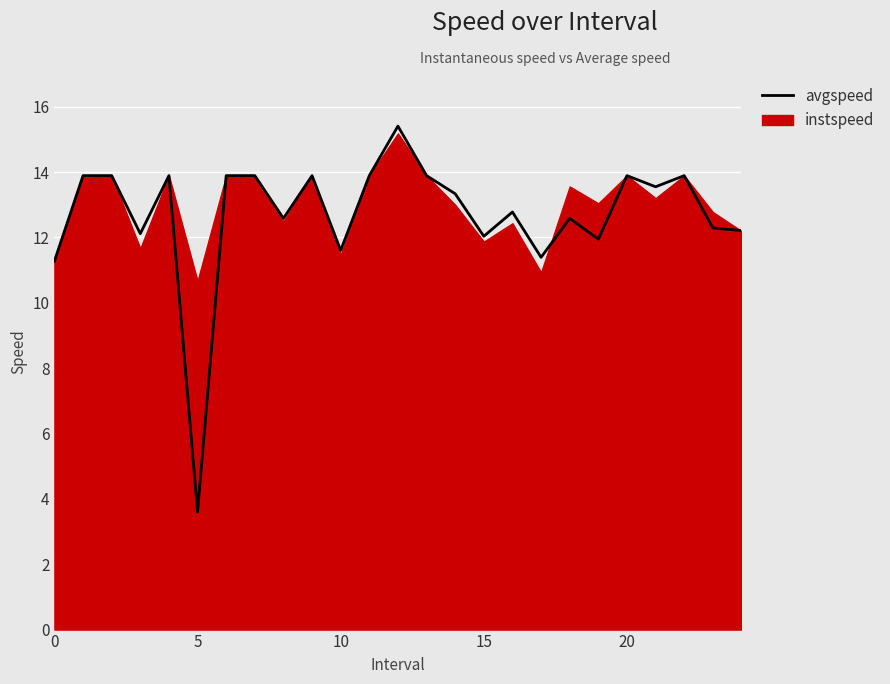

Is it true that the value at 0 is 18.4?

False